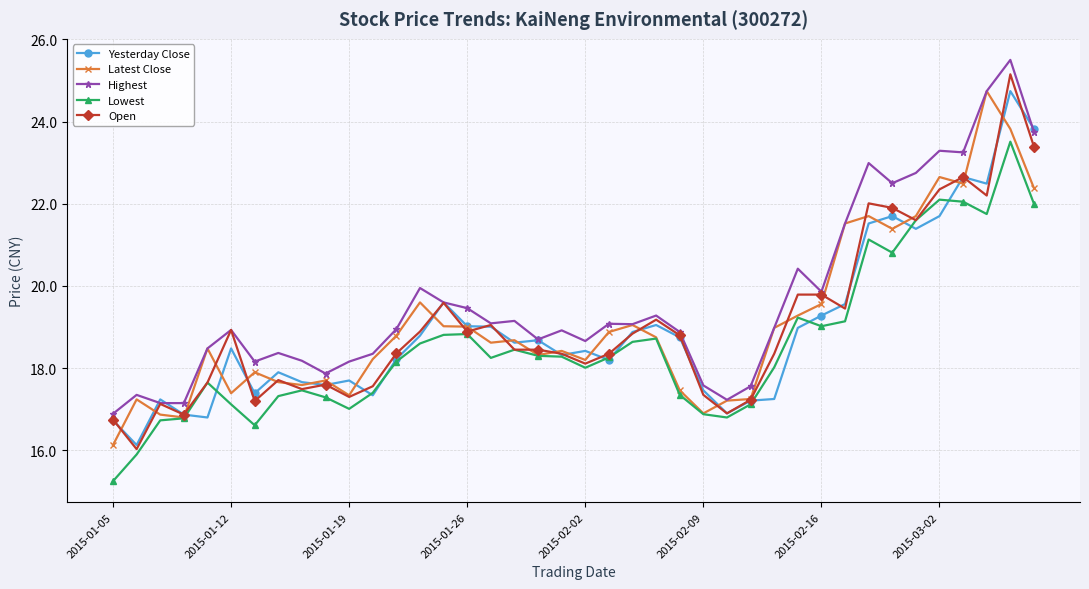

True or false: Highest and Lowest intersect in this chart.

False